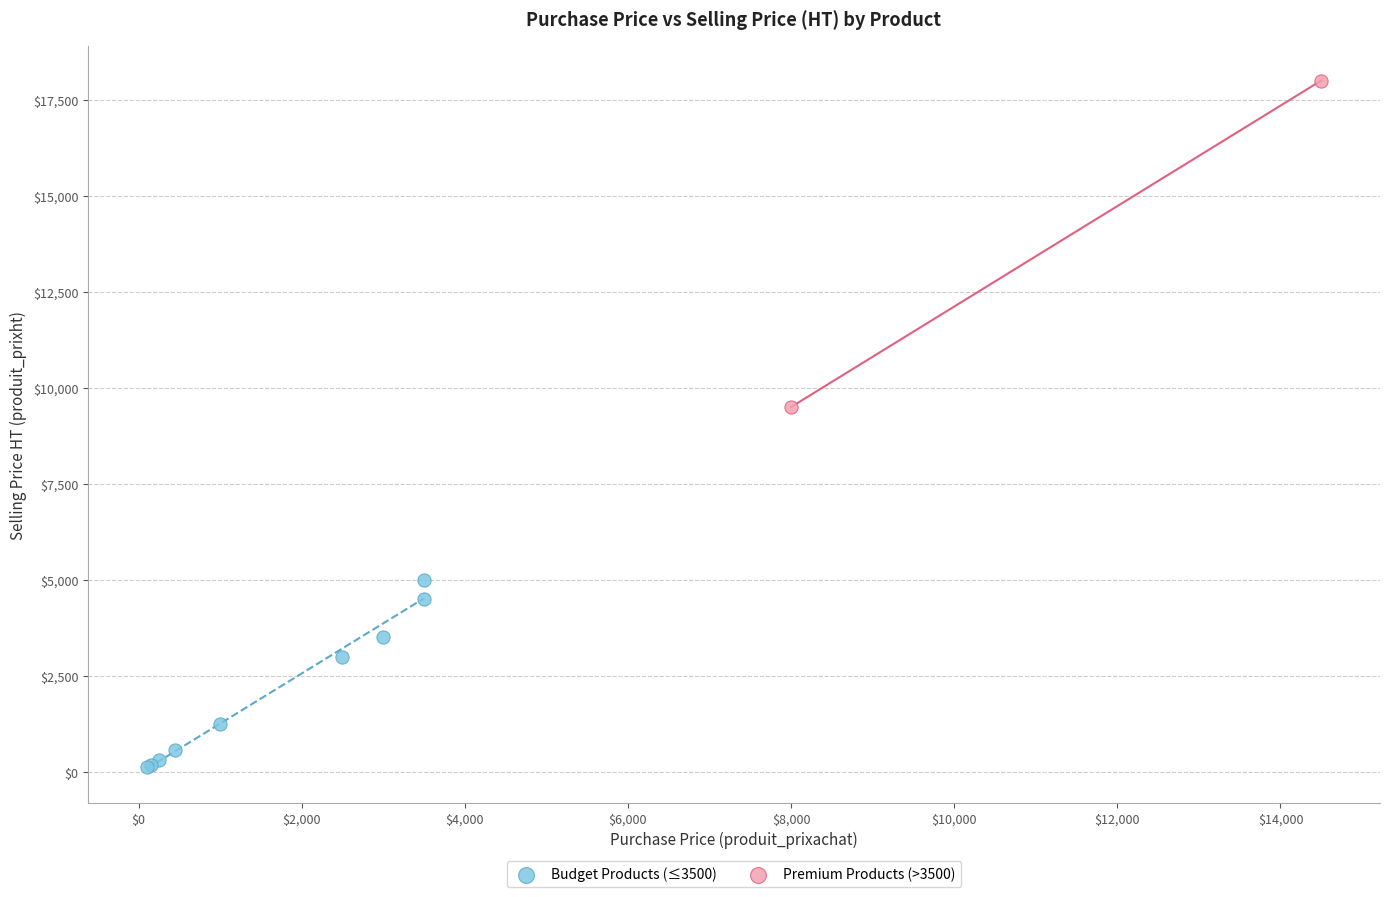

Which series has the largest Y range (max minus min)?

Premium Products (>3500)